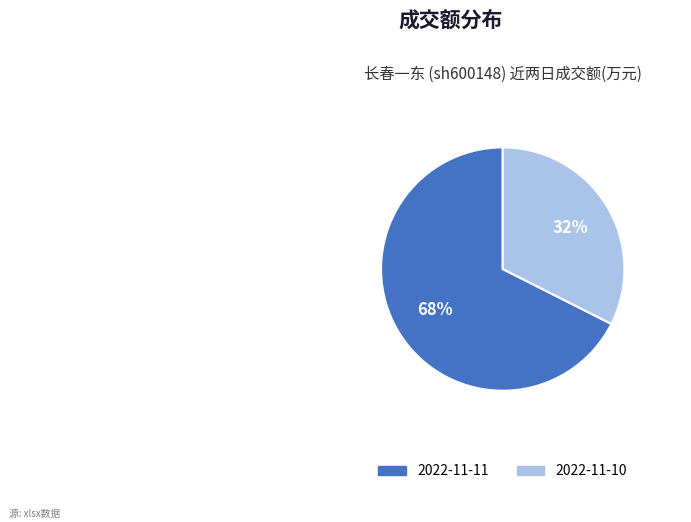

The 2022-11-11 slice represents 74% of the pie. True or false?

False